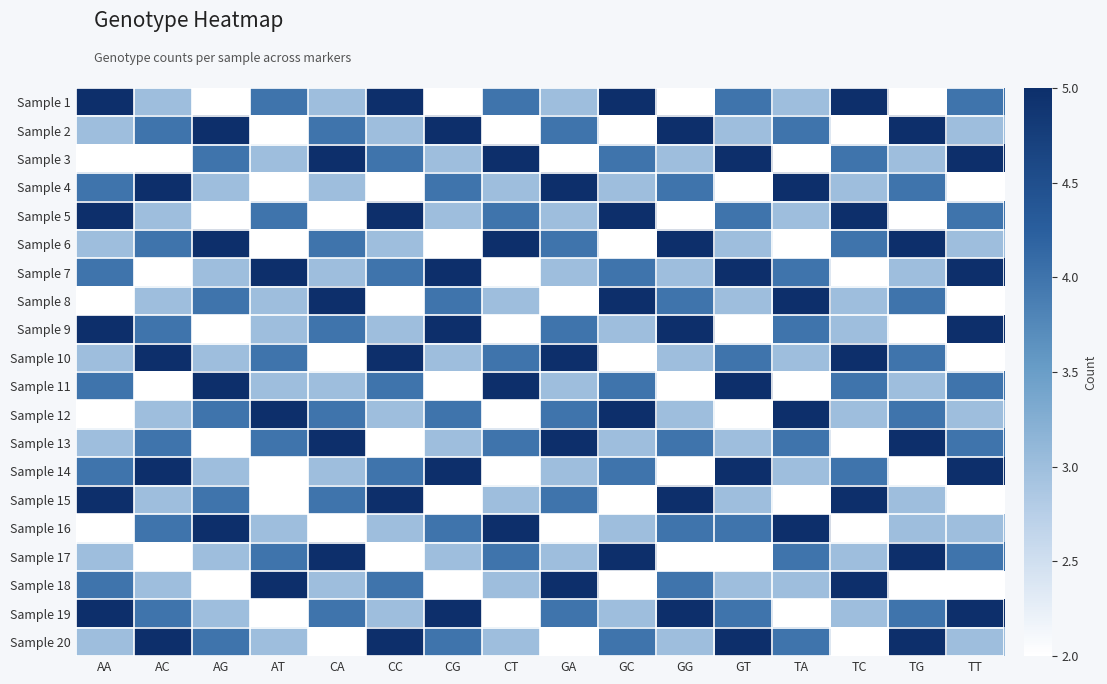

At which category is the sum across all series the highest?

AA